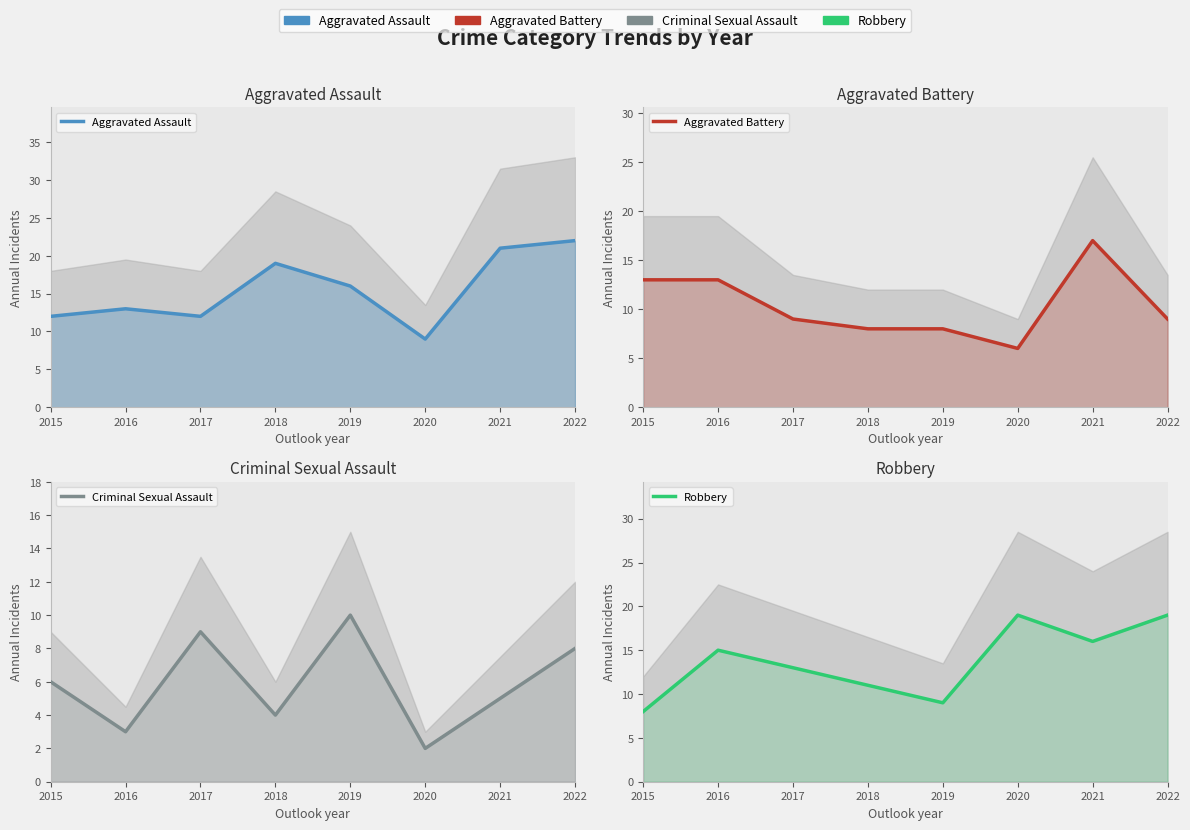

What are all the series names shown in the legend?

Aggravated Assault, Aggravated Battery, Criminal Sexual Assault, Robbery